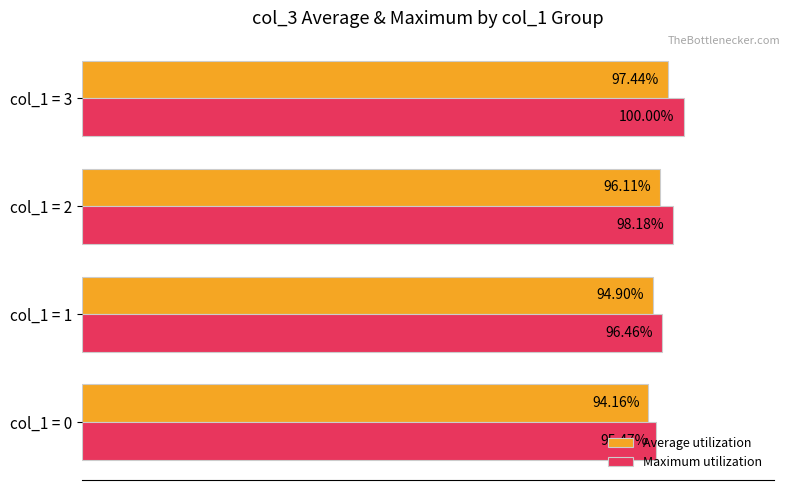

Rank the series by their maximum value, from highest to lowest.

Maximum utilization, Average utilization